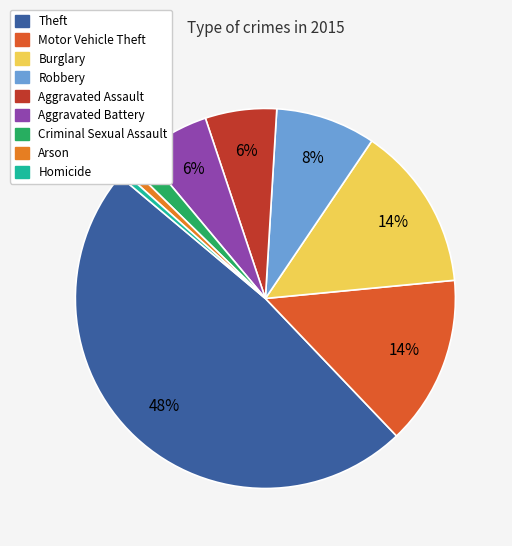

Which category has the smallest portion of the pie?

Homicide